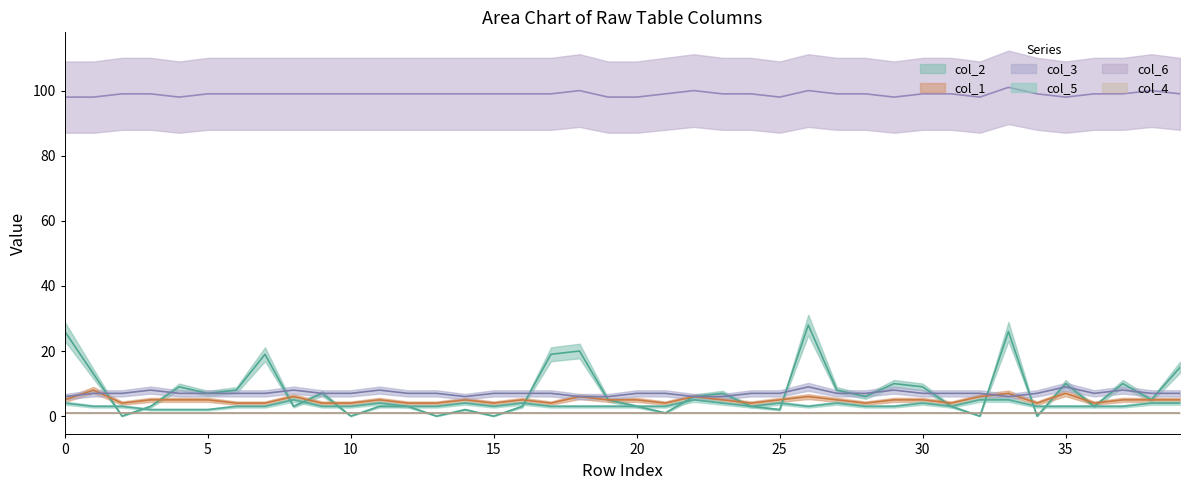

The col_2 series shows 2 at 20. True or false?

False